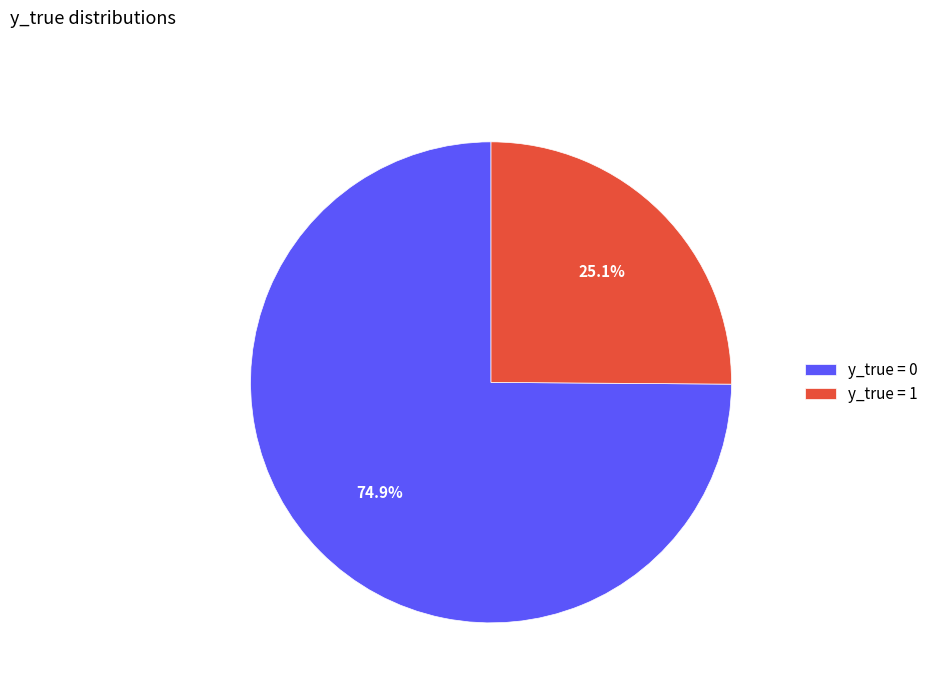

Which slice is the largest?

y_true = 0